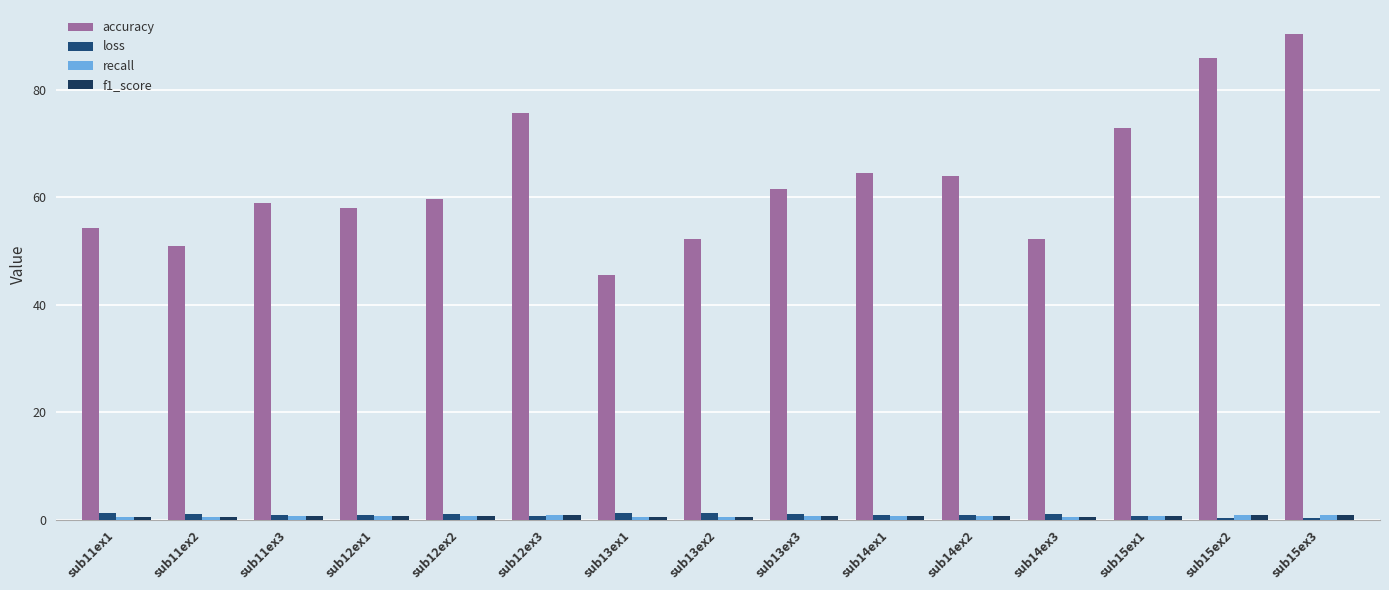

How many categories are shown in the chart?

15